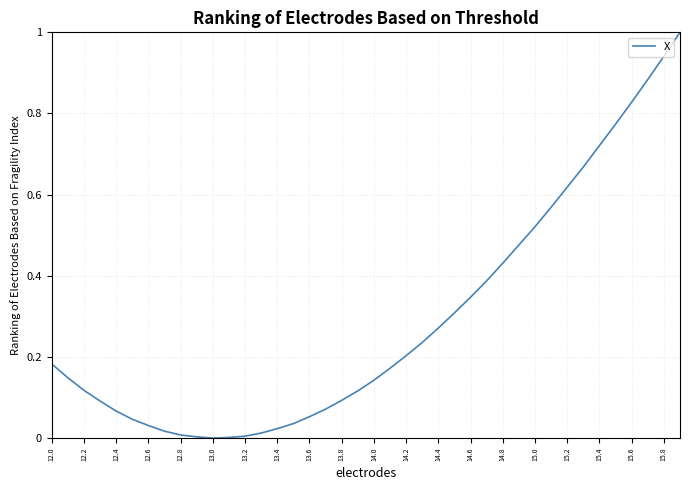

What is the difference between the maximum and minimum values?

1.0